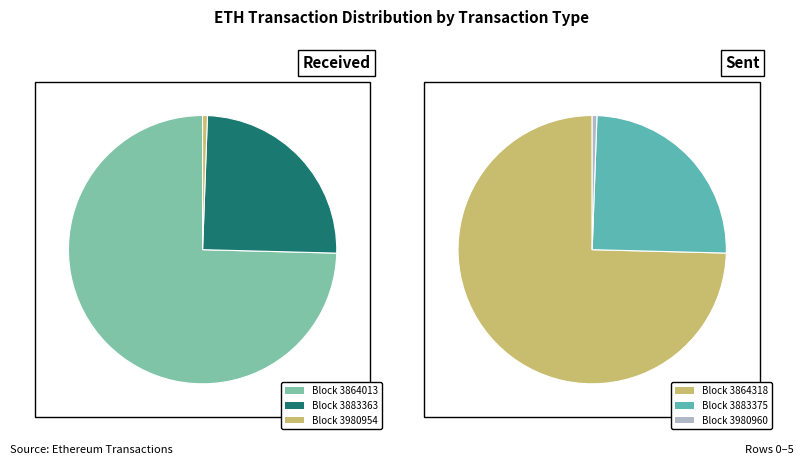

Rank the series by their average value, from highest to lowest.

received, sent